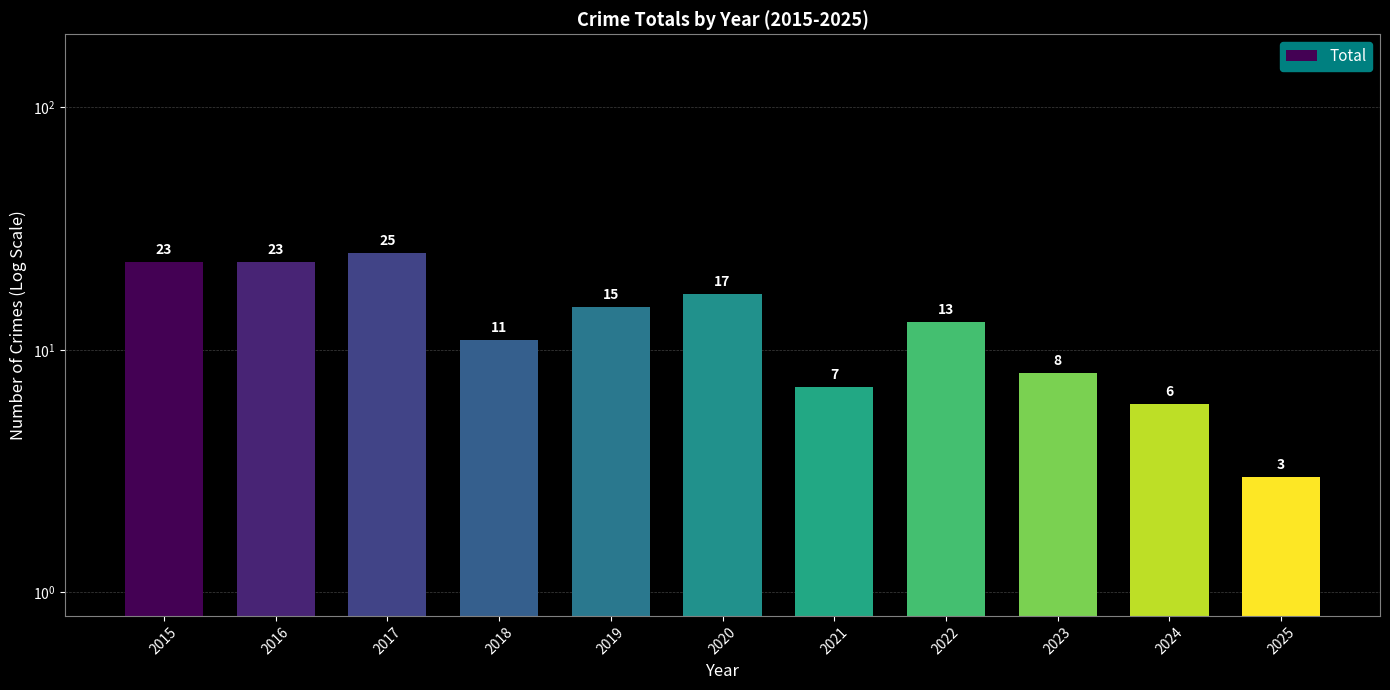

How many data points does each series have?

11